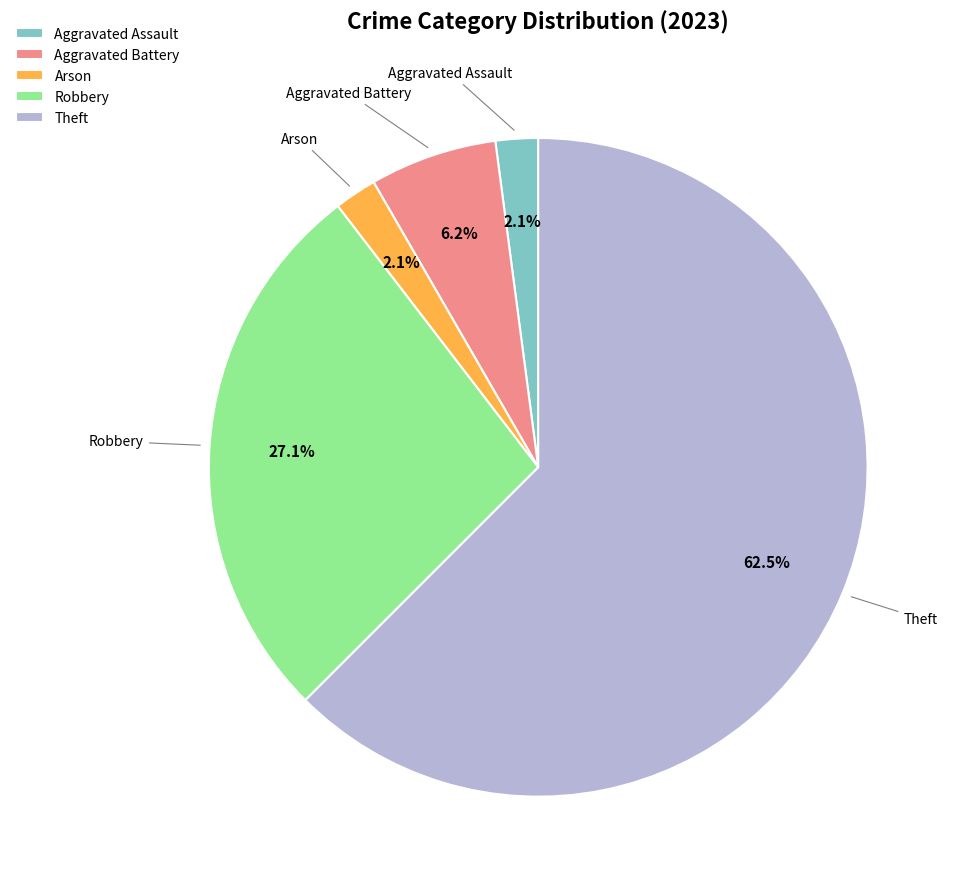

Count the number of slices in the pie.

5